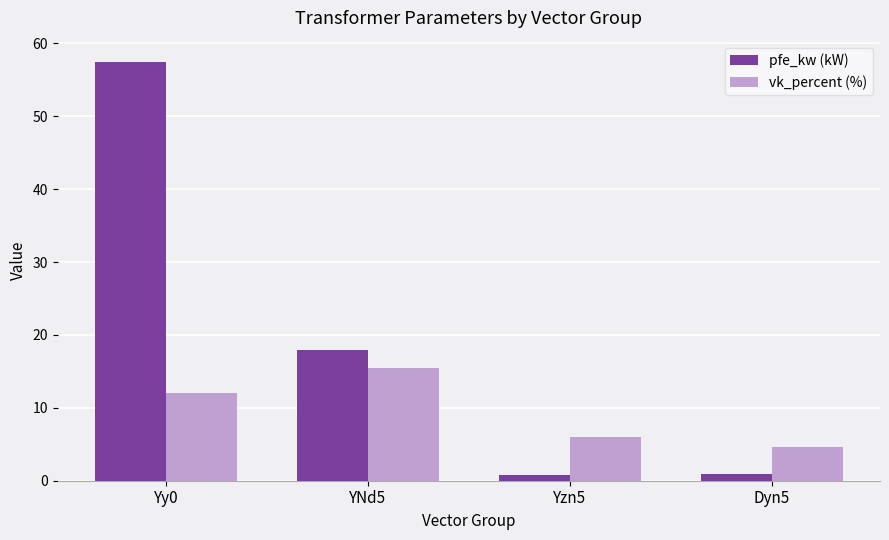

The value of vk_percent (%) at Yzn5 is 9.7. True or false?

False